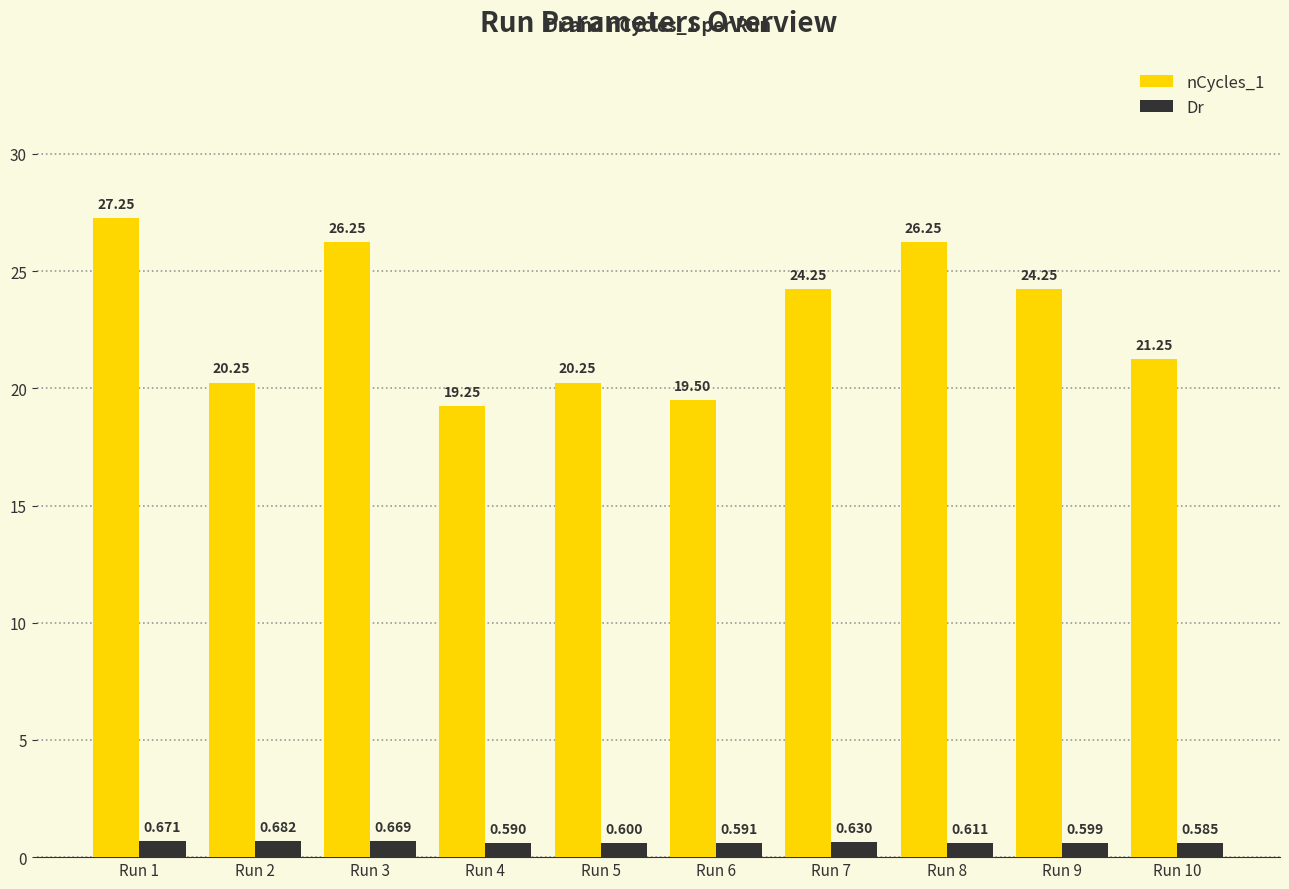

Is the value of nCycles_1 at Run 9 greater than the value of Dr at Run 8?

Yes